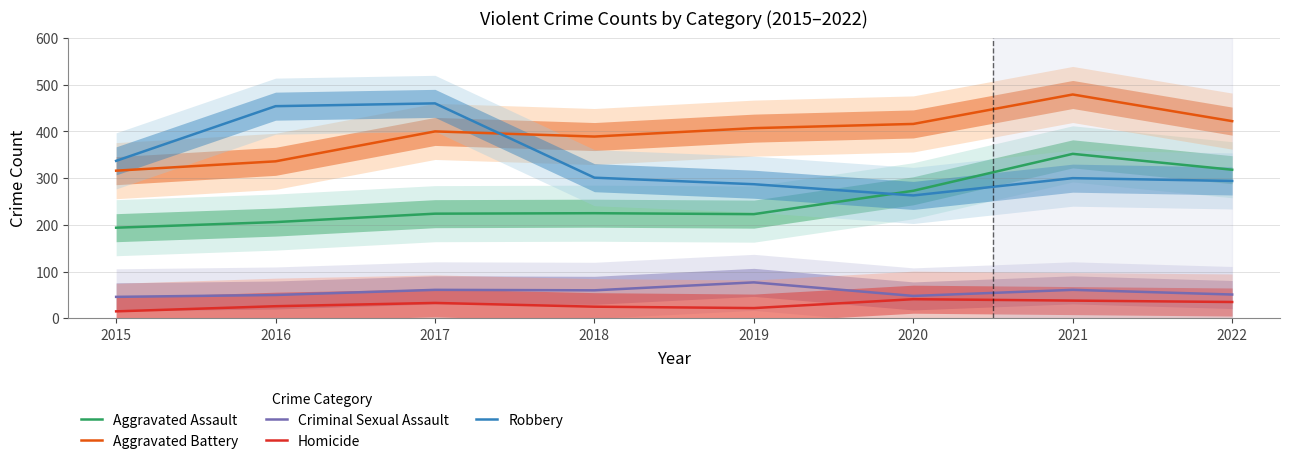

Count the number of data series in this chart.

5